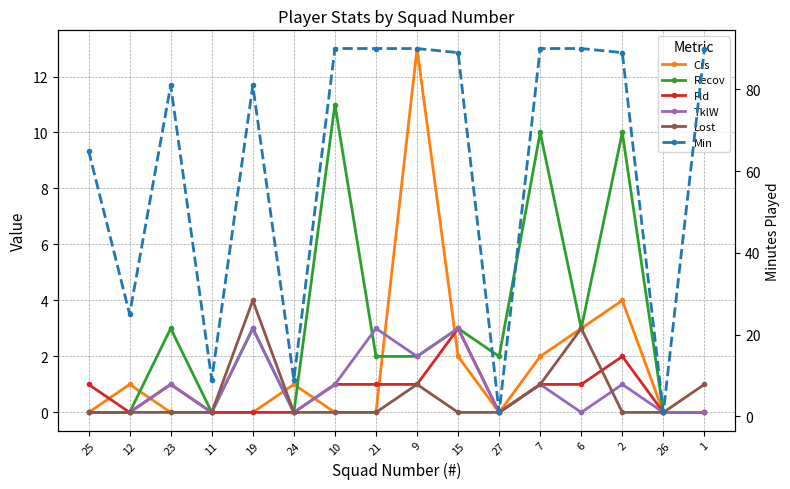

Is the value of Crs at 2 greater than the value of Recov at 2?

No